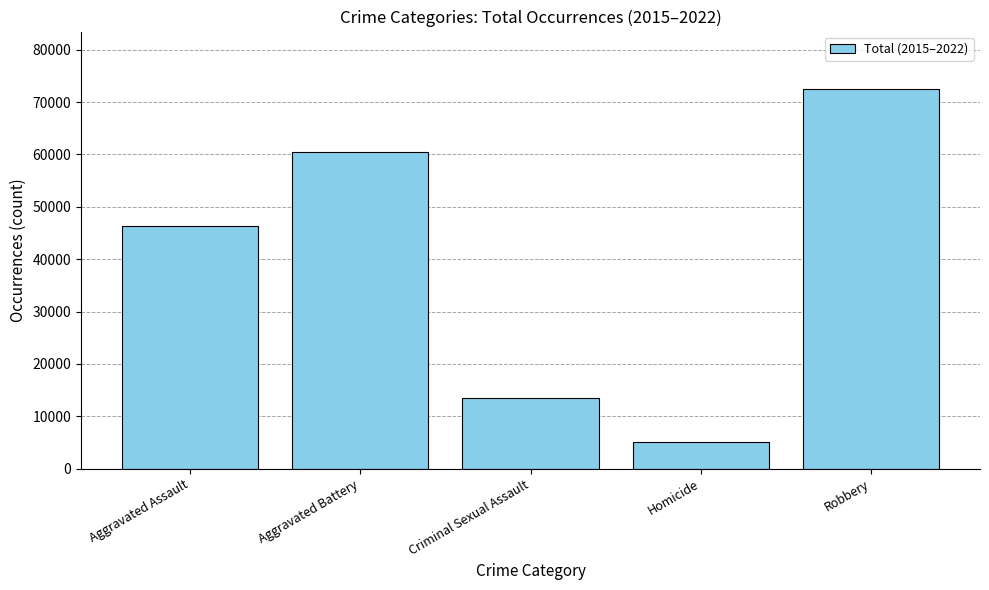

Approximately how many times larger is the value at Aggravated Battery compared to Homicide?

11.8